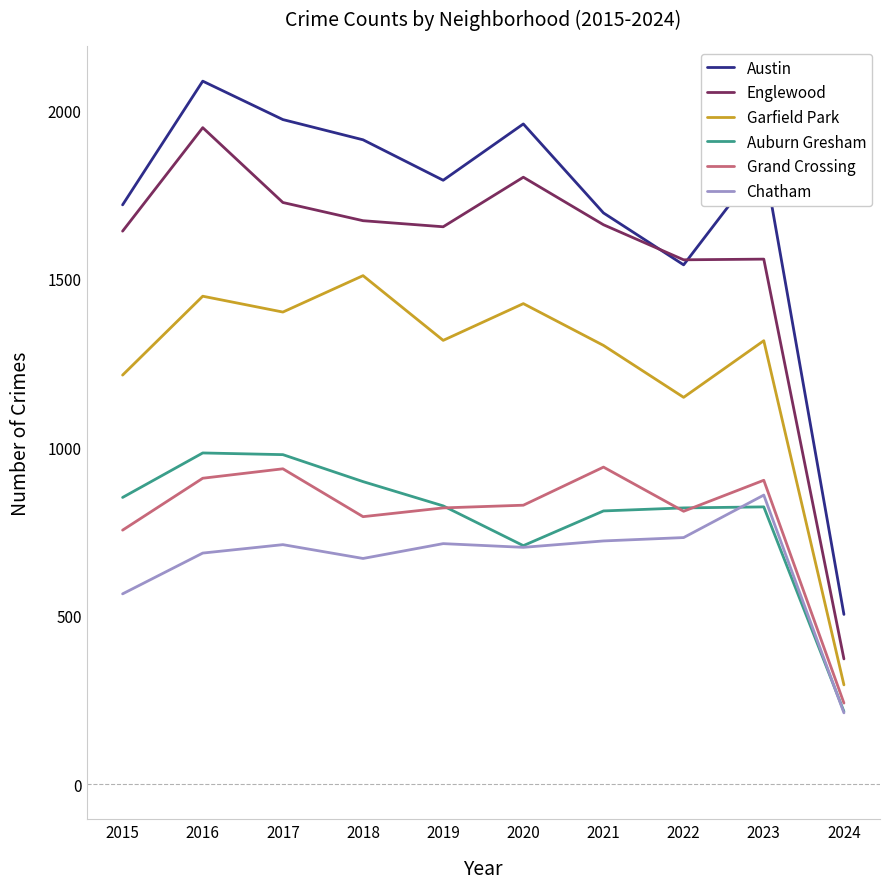

What is the sum of all Grand Crossing values?

7934